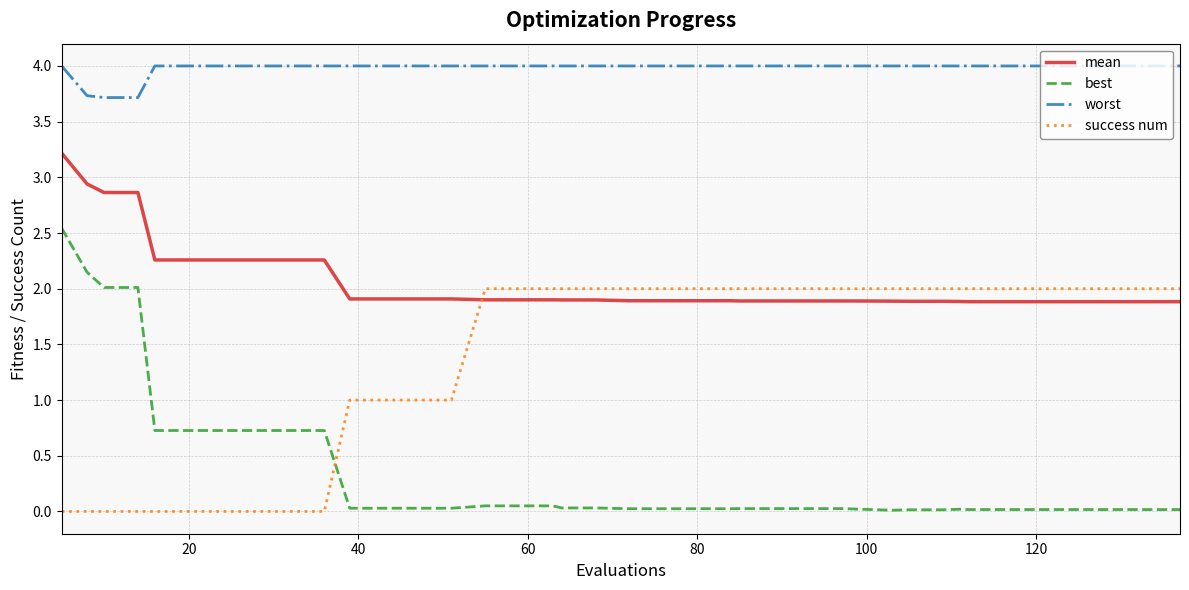

Rank the series by their maximum value, from highest to lowest.

worst, mean, best, success num